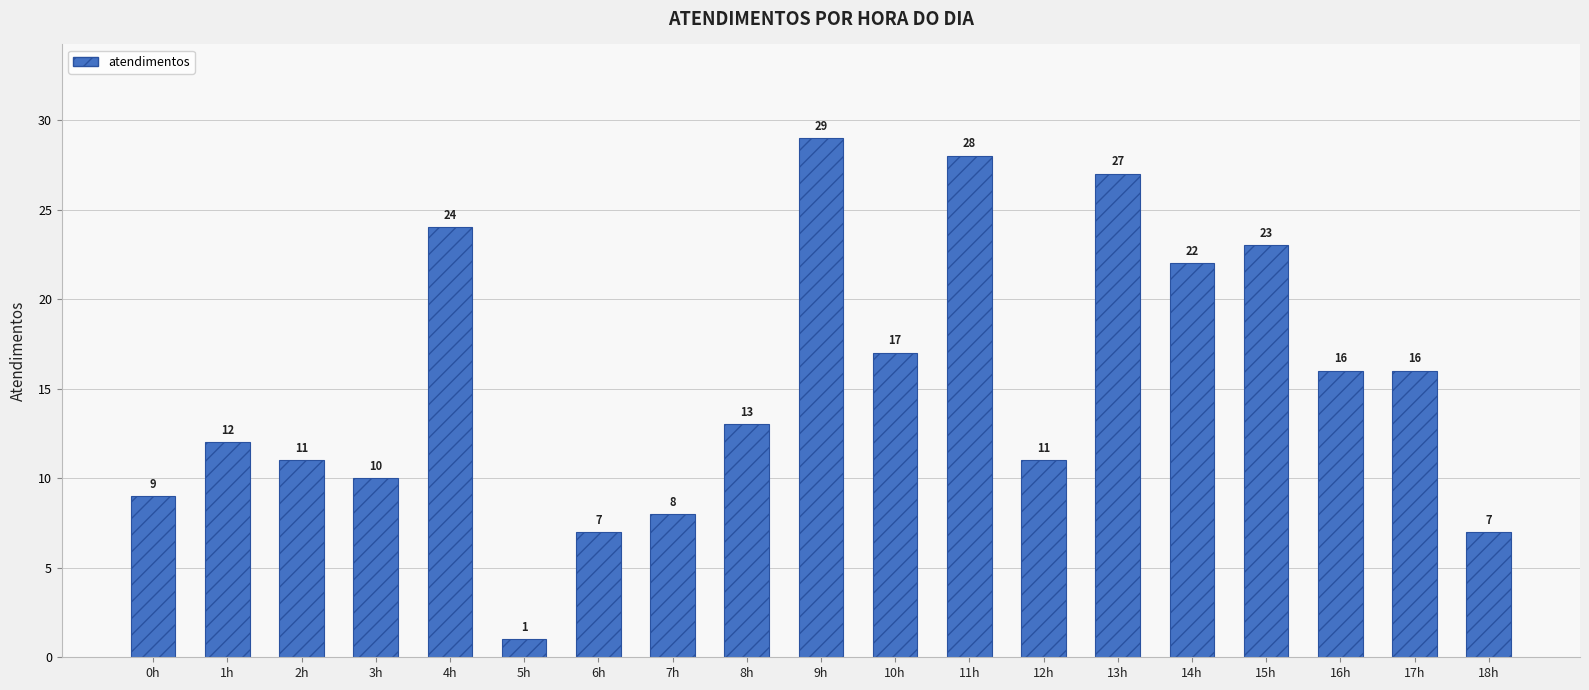

What is the label of the 12th bar from the right?

7h